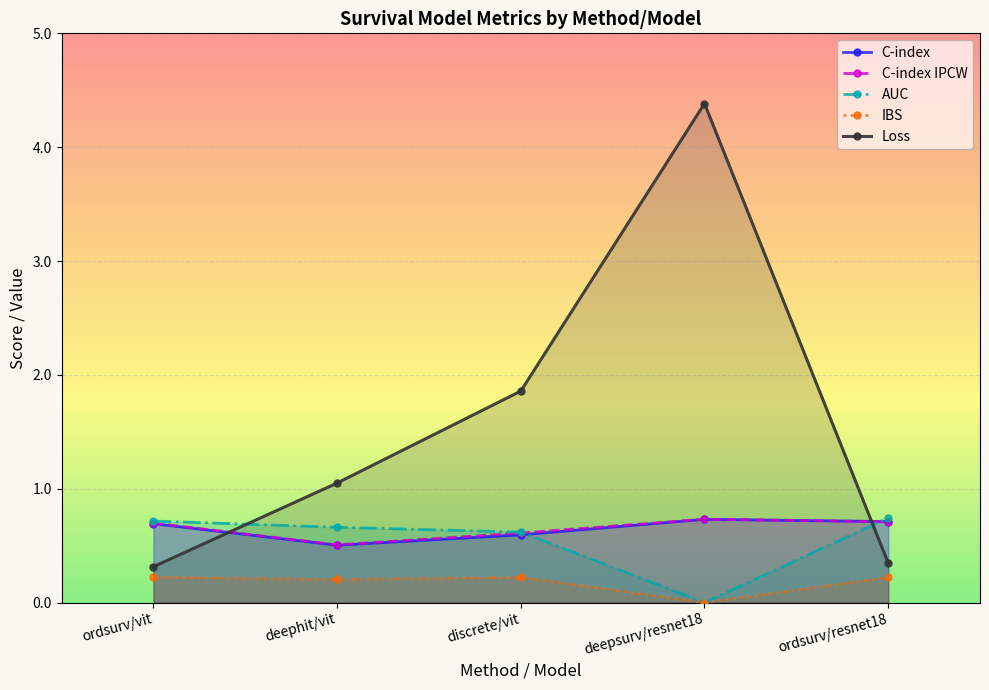

How many lines are shown in the chart?

5